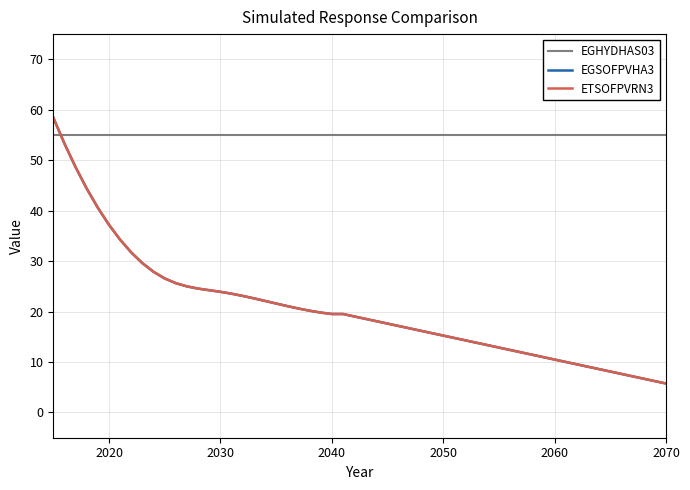

Is this an area chart (filled region under the line)?

No